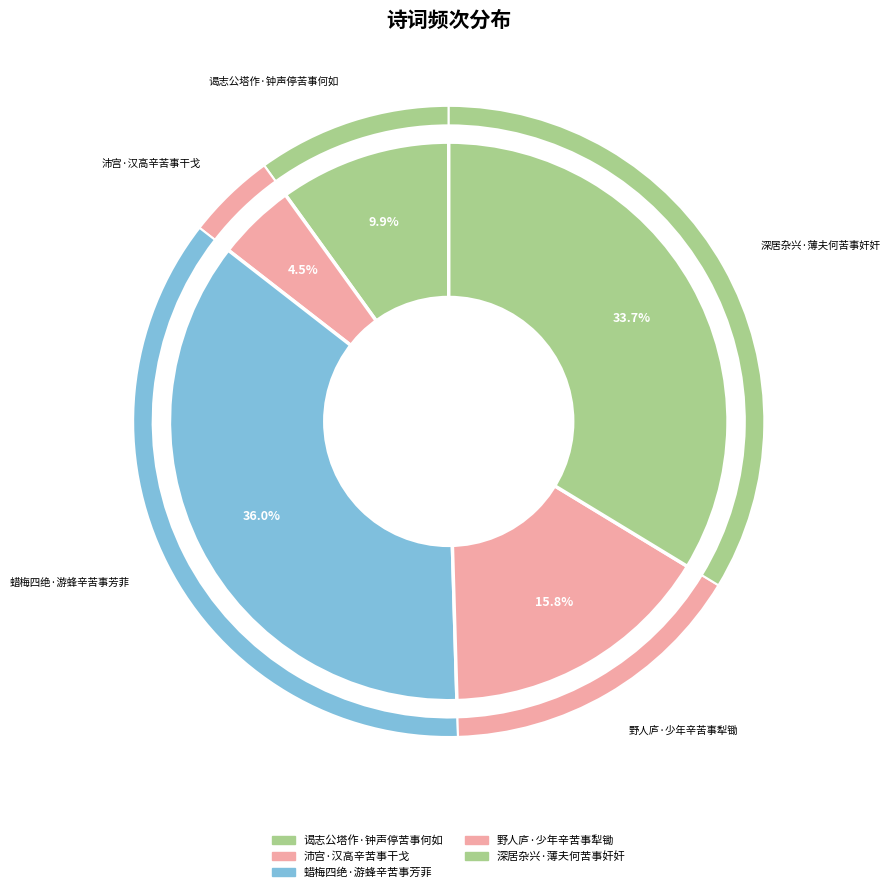

Which slice is the smallest?

沛宫·汉高辛苦事干戈